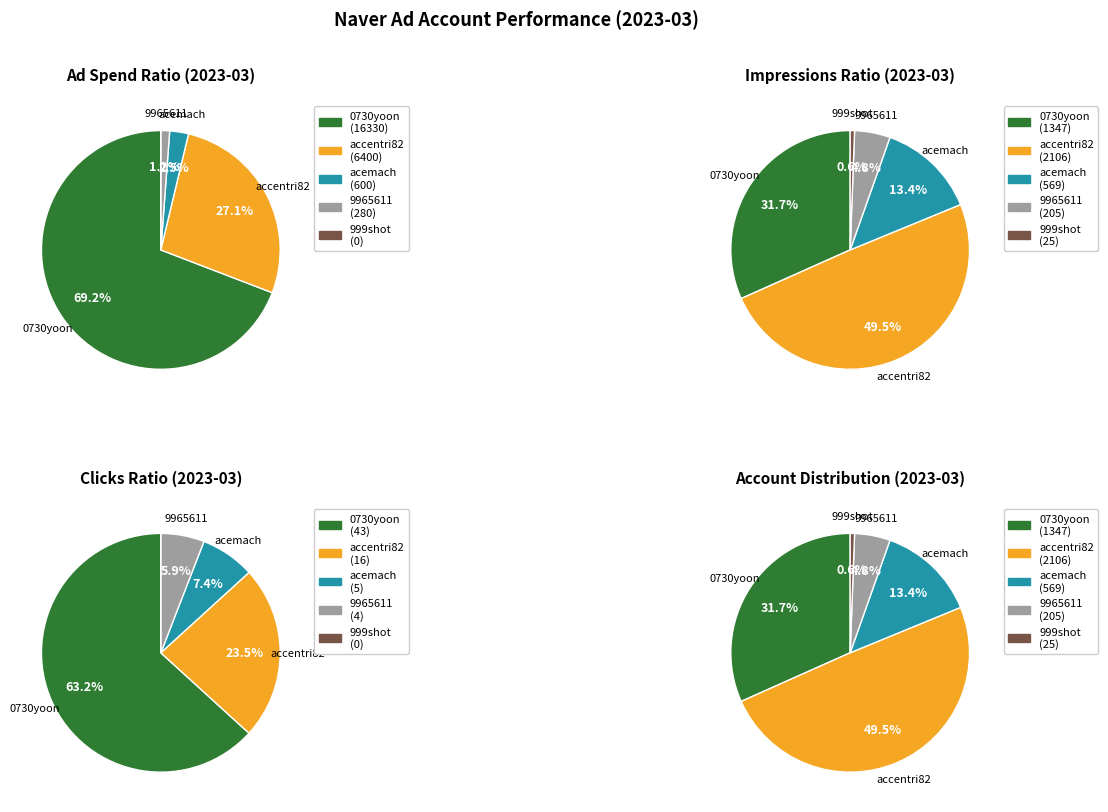

To the nearest percent, what is the difference between the 999shot and 9965611 slice percentages?

1%